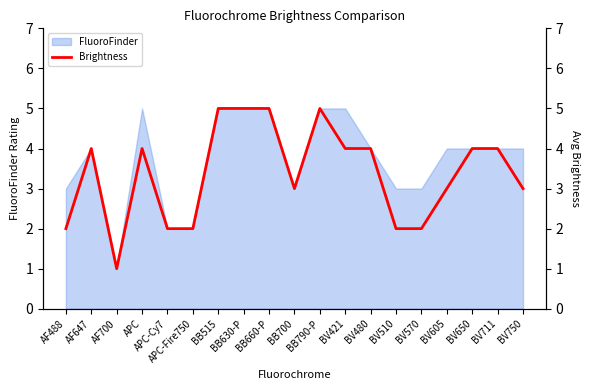

What is the minimum value shown in the chart?

1